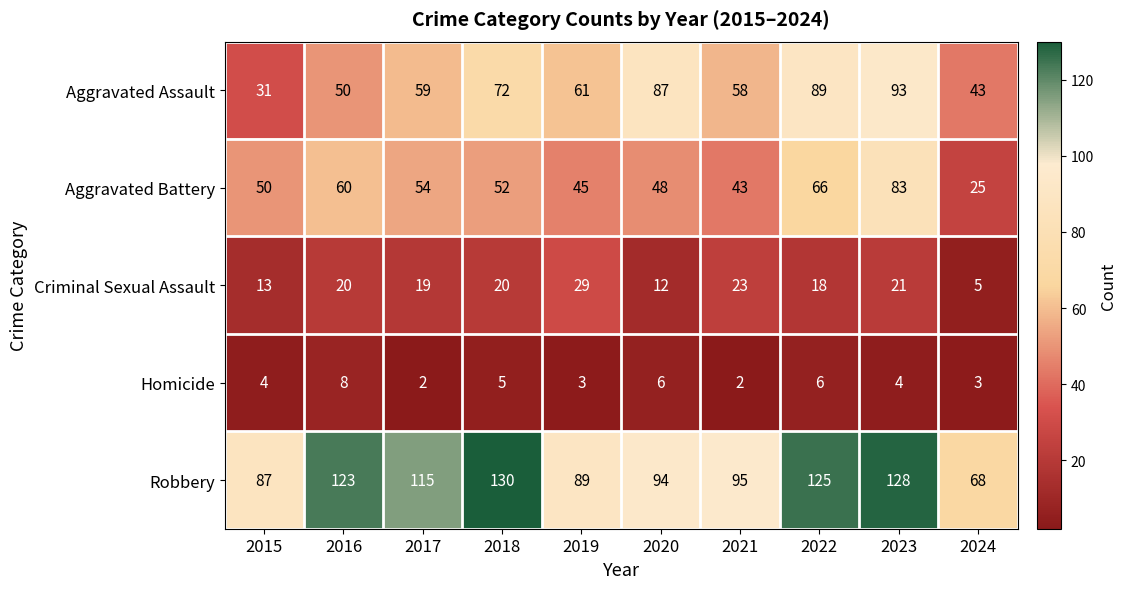

How many distinct data groups are displayed?

5